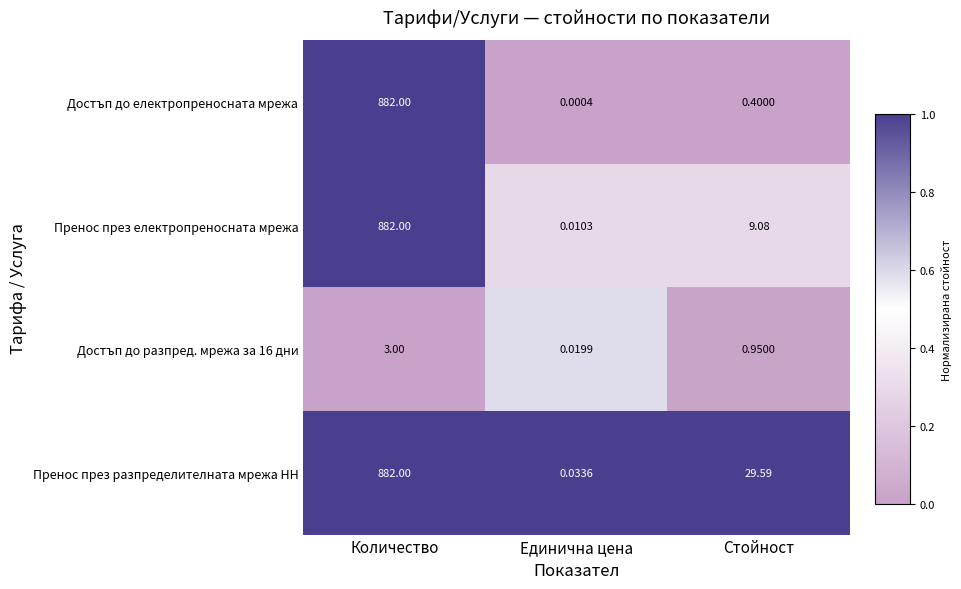

At which category is the sum across all series the highest?

Количество